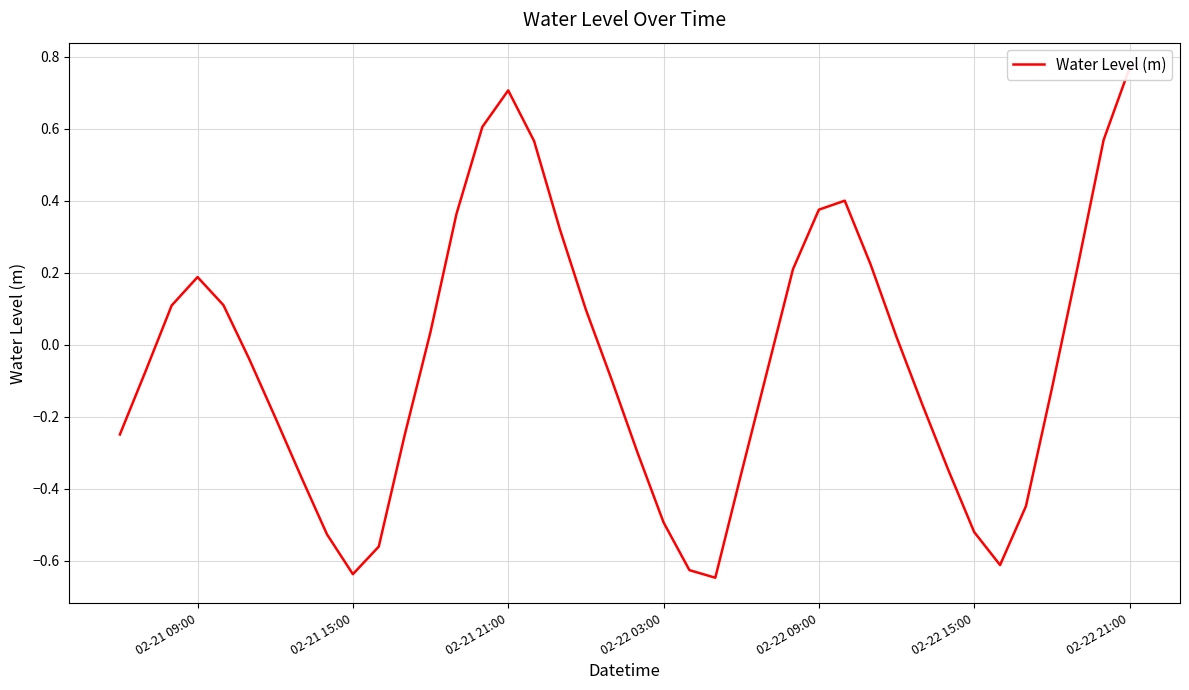

How many data points does each series have?

40